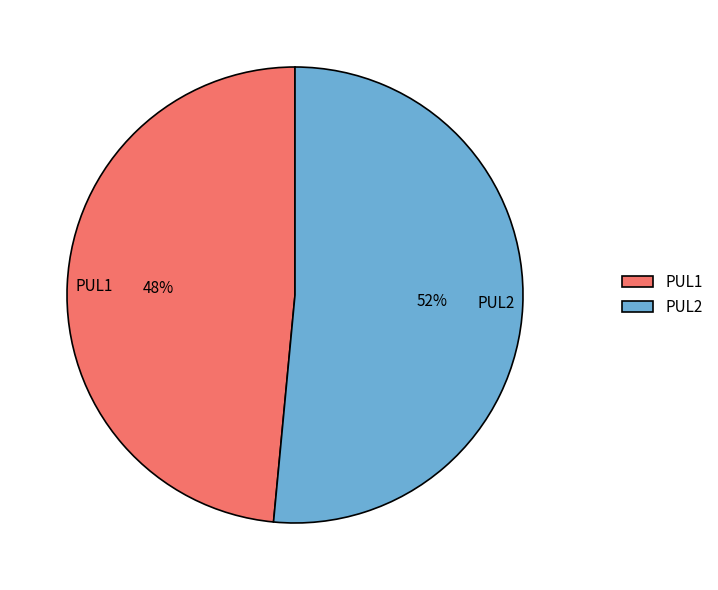

Between PUL2 and PUL1, which is larger?

PUL2